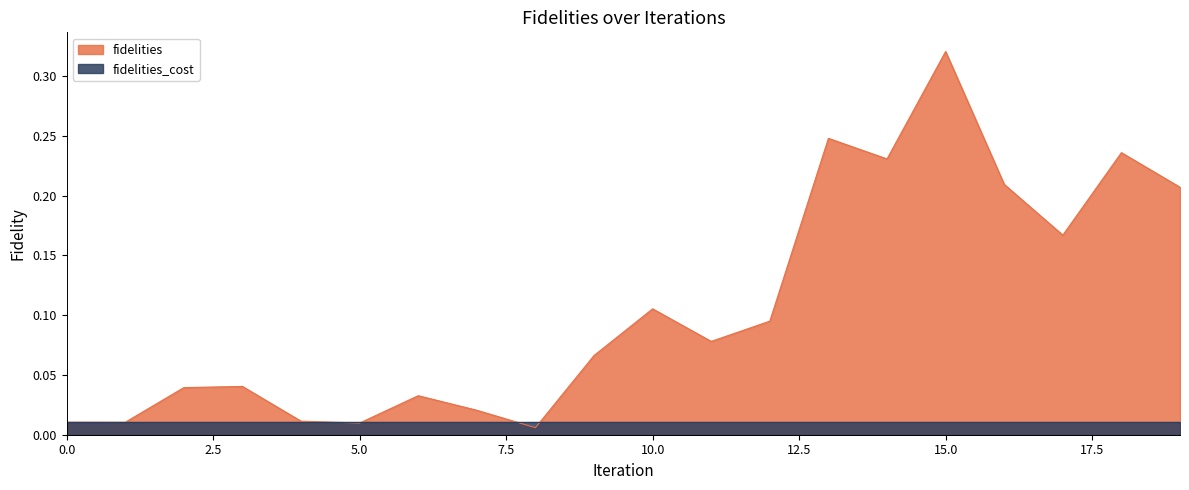

Which category has the highest value across all series?

15.0